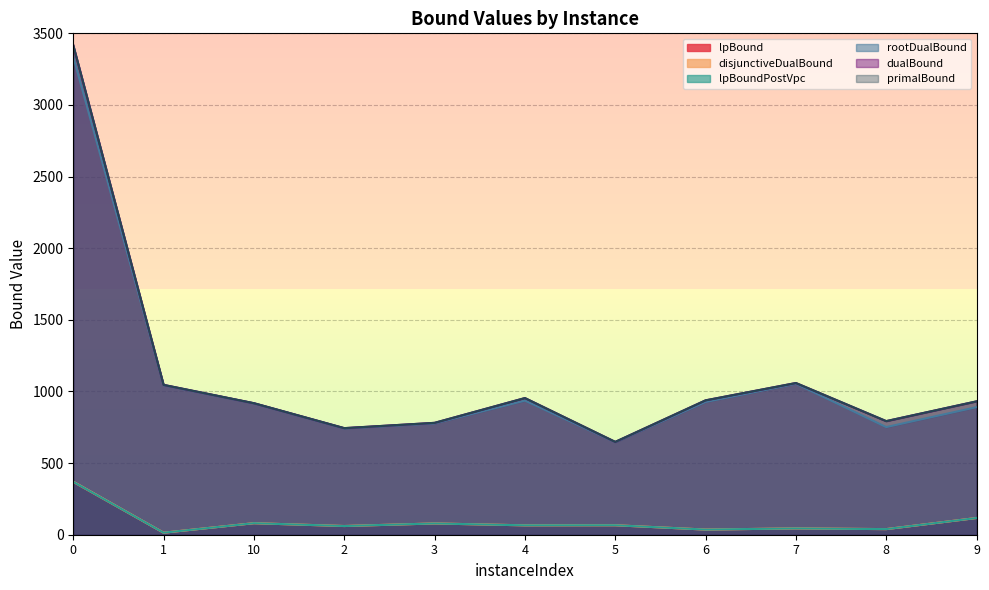

Reading left to right, what are all the values shown in this chart?

lpBound: 367.8	14.1	80.5	60.7	78.6	65.5	66.1	36.0	44.0	39.1	116.8
disjunctiveDualBound: 370.3	14.1	80.5	60.7	78.6	65.5	66.1	36.0	44.0	39.1	116.8
lpBoundPostVpc: 369.0	14.1	80.5	60.7	78.6	65.5	66.1	36.0	44.0	39.1	116.8
rootDualBound: 3337.1	1043.7	916.8	742.0	777.3	936.0	646.0	926.9	1054.0	751.4	890.5
dualBound: 3417.0	1046.0	918.0	744.0	781.0	954.0	648.0	938.0	1059.0	793.0	931.0
primalBound: 3417.0	1046.0	918.0	744.0	781.0	954.0	648.0	938.0	1059.0	793.0	931.0